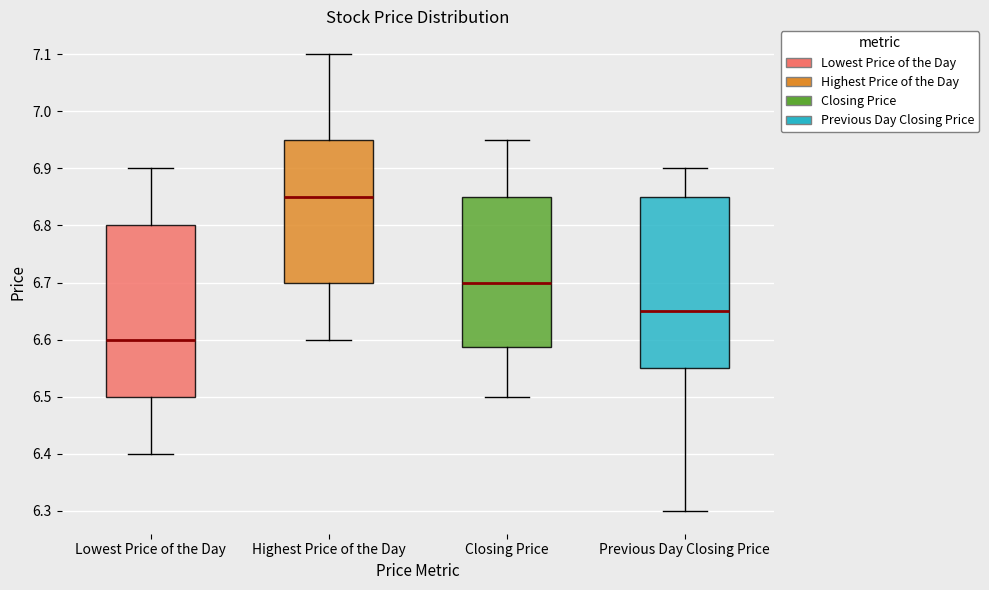

Which box's median line is the lowest?

Lowest Price of the Day